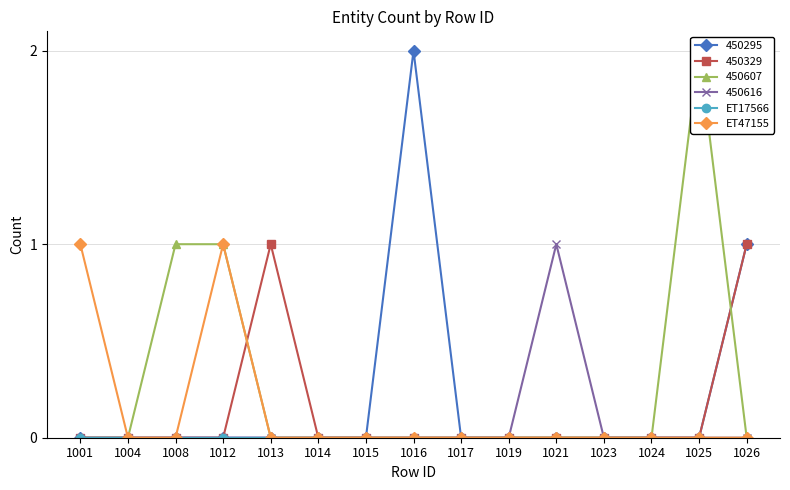

What is the value of the 450295 point at the 8th from the left?

2